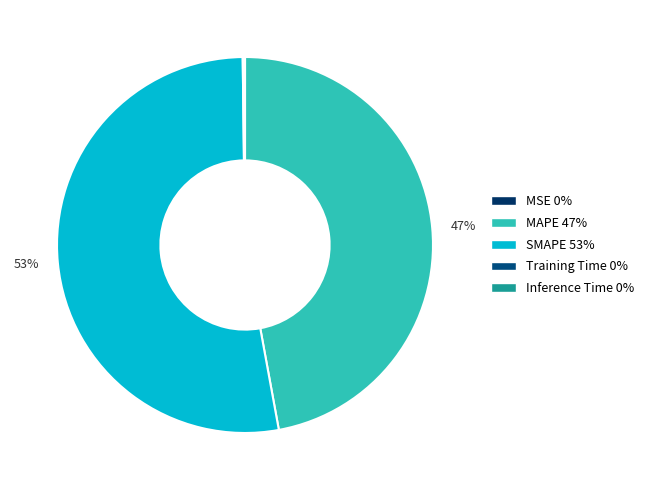

Is there a majority slice in this chart?

Yes